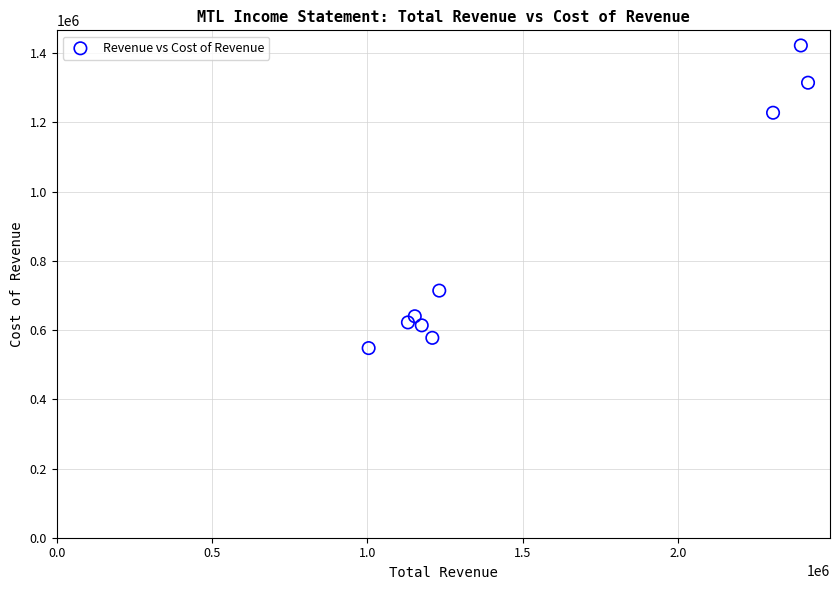

What Y value in the scatter plot is closest to 985250?

1228100